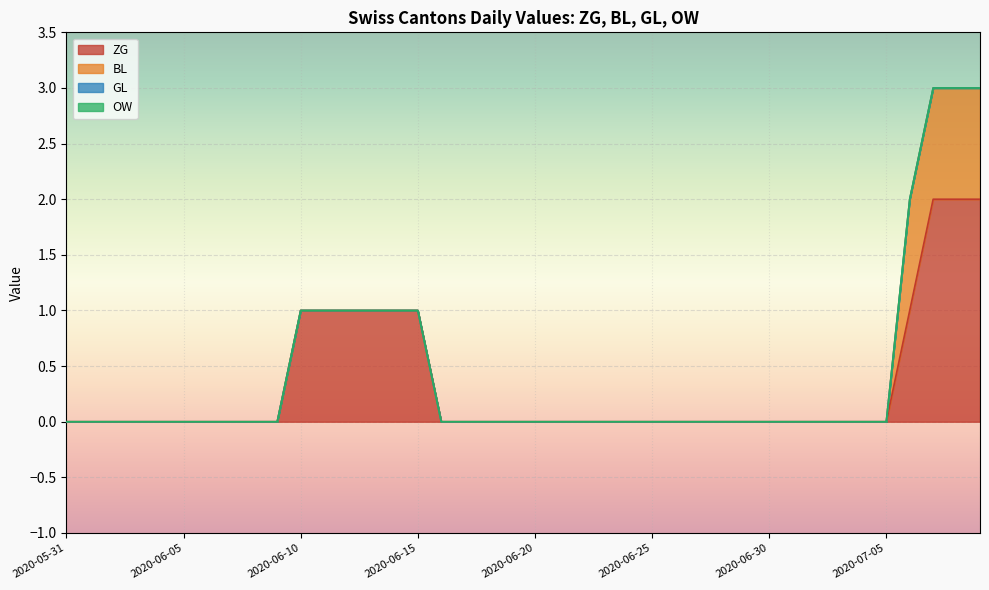

Which series has the largest range (max minus min)?

ZG